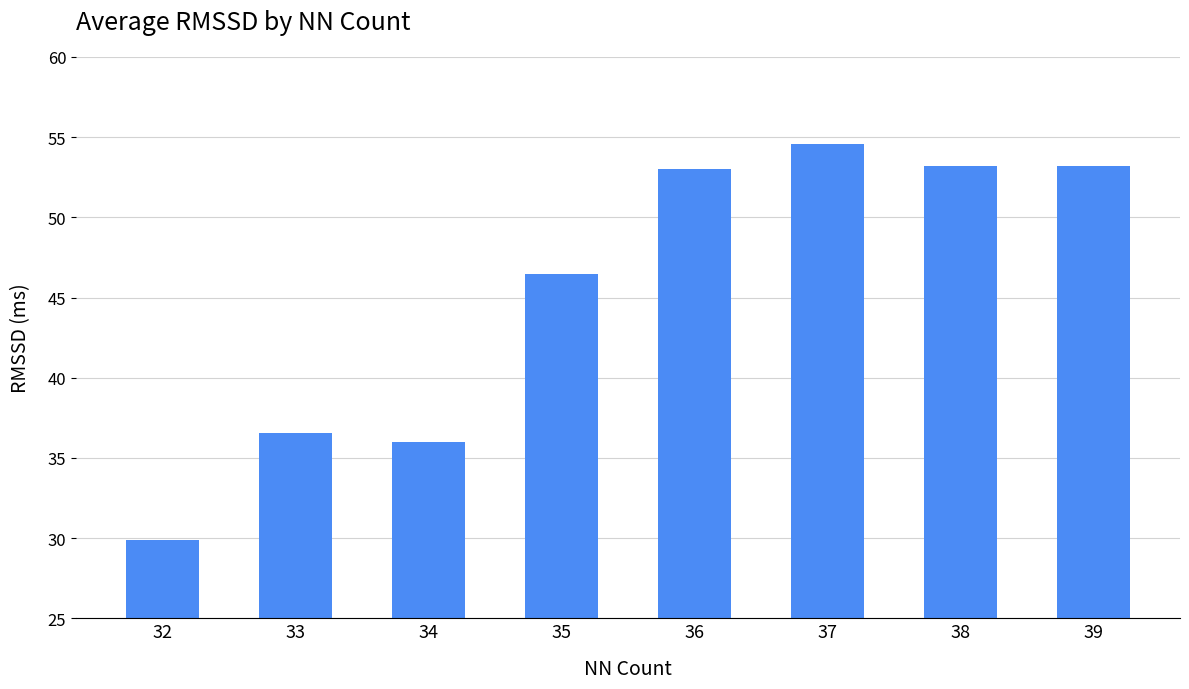

Count the number of data series in this chart.

1